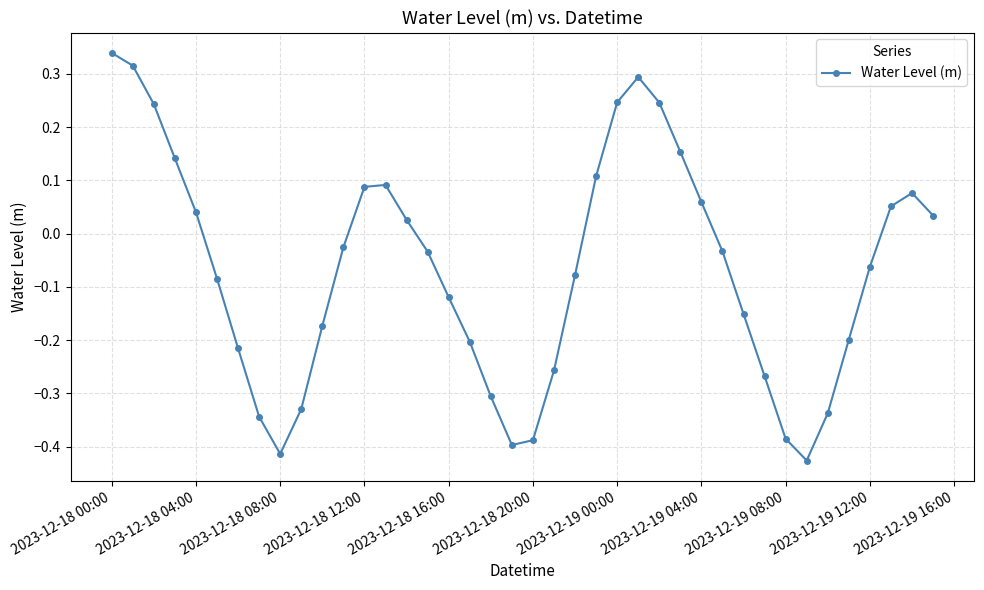

How many interior local peaks (higher than both neighbors) does the data have?

3